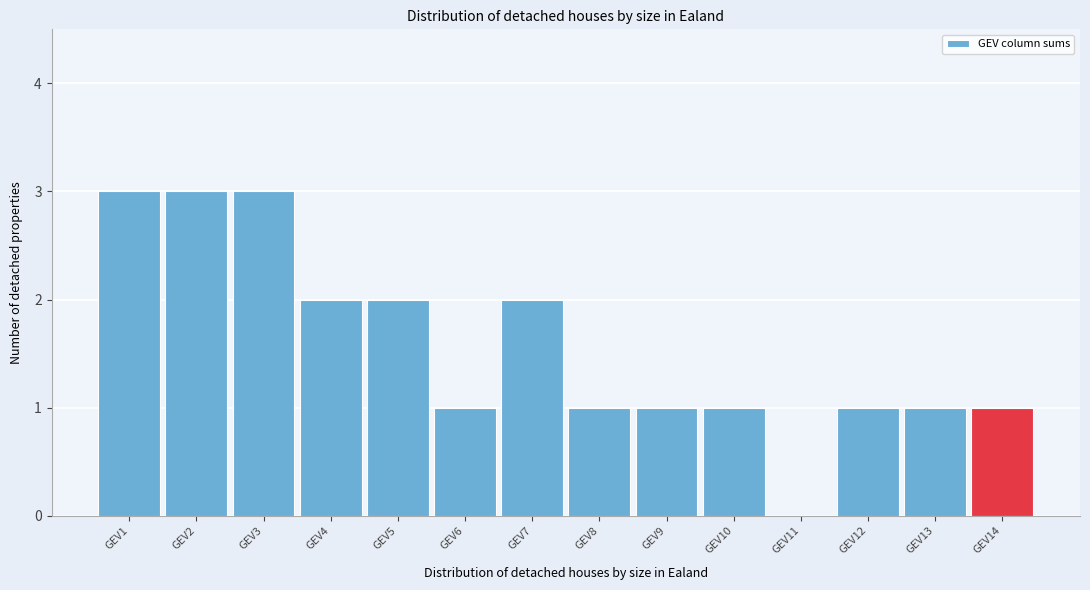

Reading left to right, transcribe all the data shown in this chart.

GEV1=3	GEV2=3	GEV3=3	GEV4=2	GEV5=2	GEV6=1	GEV7=2	GEV8=1	GEV9=1	GEV10=1	GEV11=0	GEV12=1	GEV13=1	GEV14=1